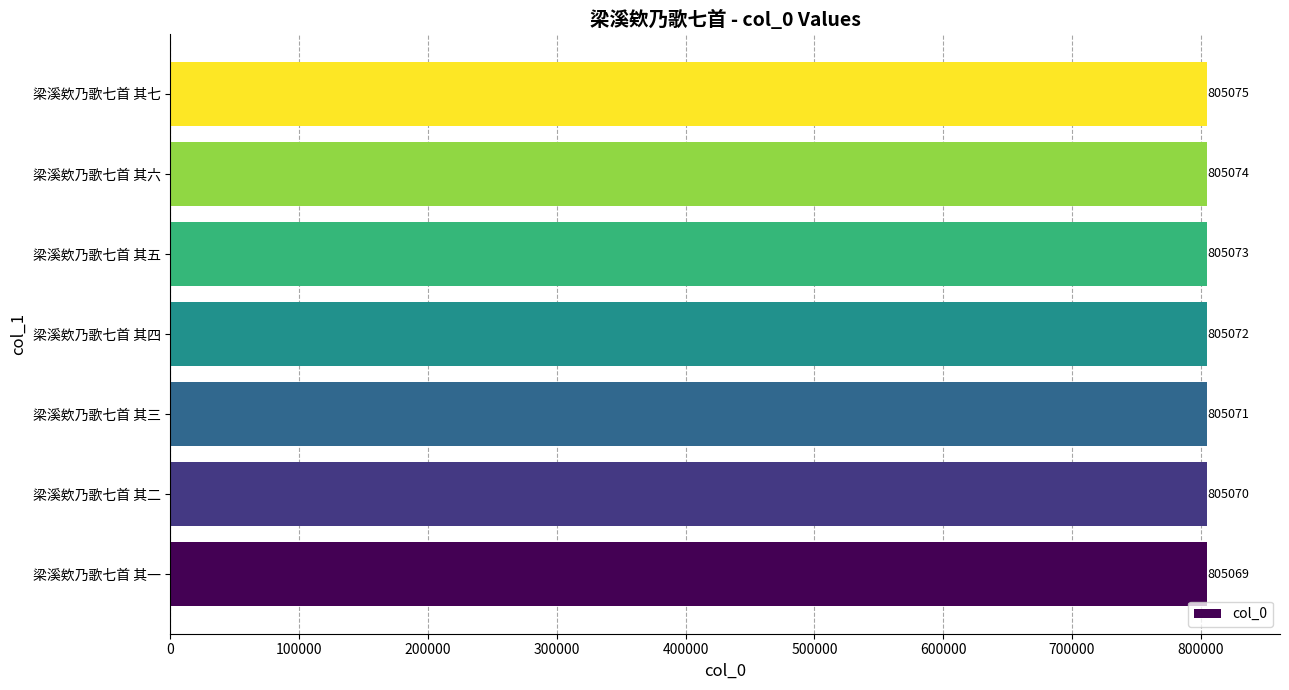

How many data points are less than 805072?

3